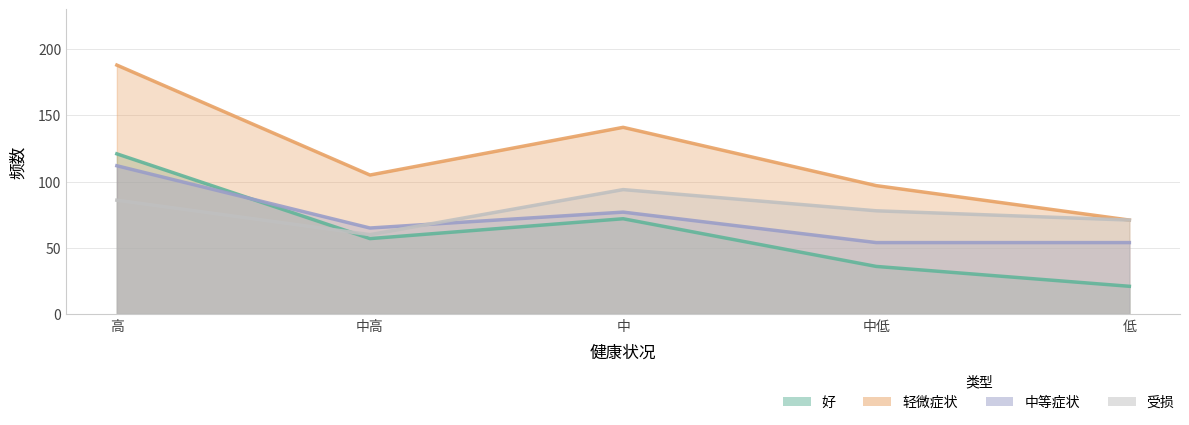

What is the minimum value shown in the chart?

21